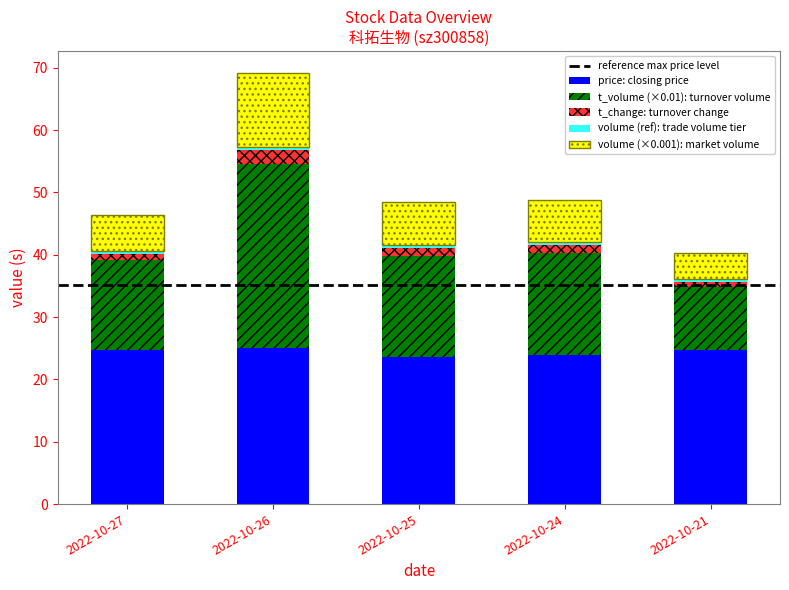

How many series are shown in this chart?

5